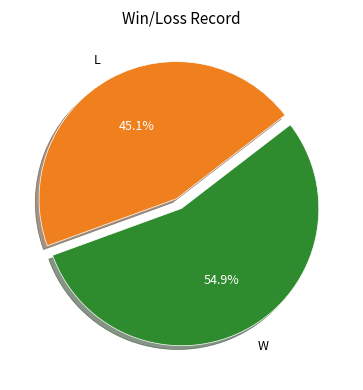

What percentage is the L slice, to the nearest percent?

45%